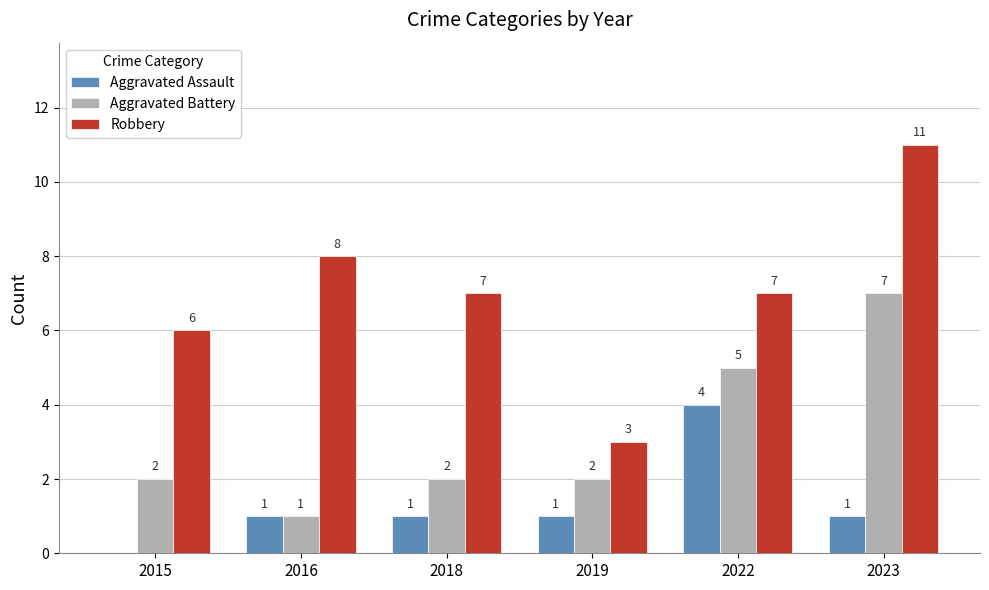

Which series has the largest total across all categories?

Robbery